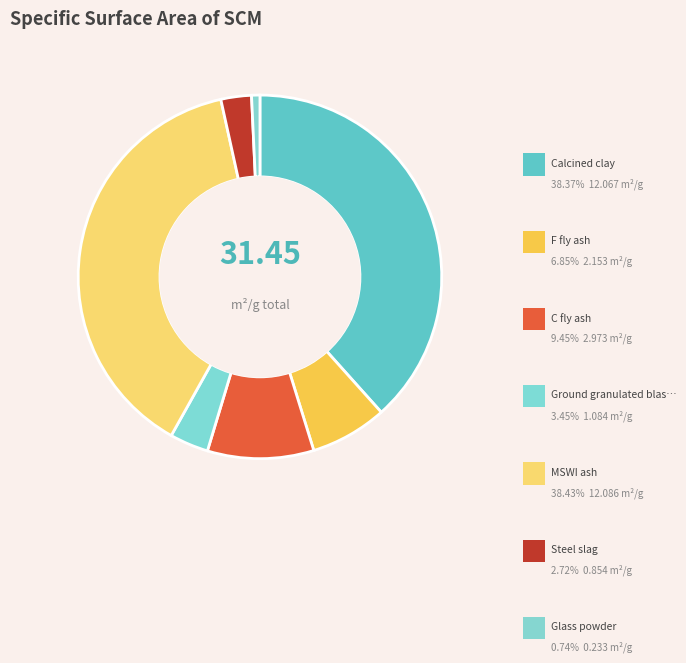

What is the largest slice in the pie chart?

MSWI ash